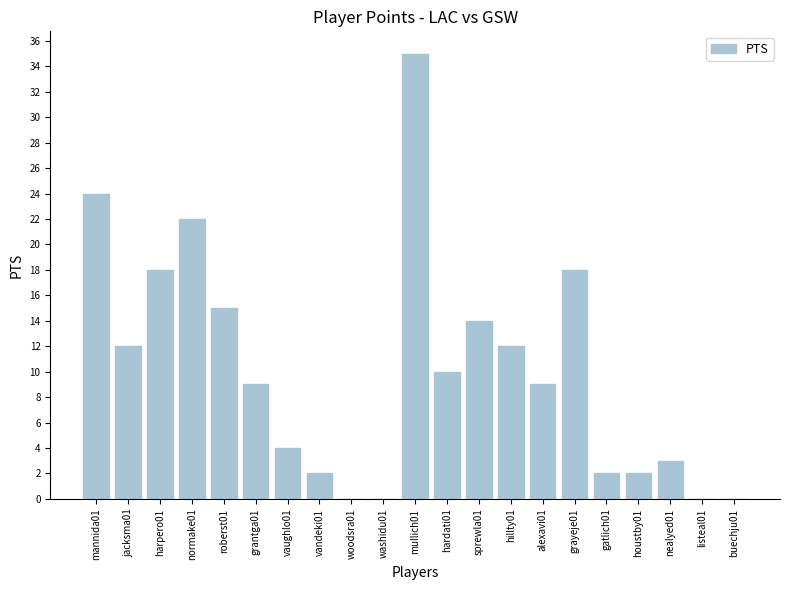

Which has a higher value, grayeje01 or houstby01?

grayeje01